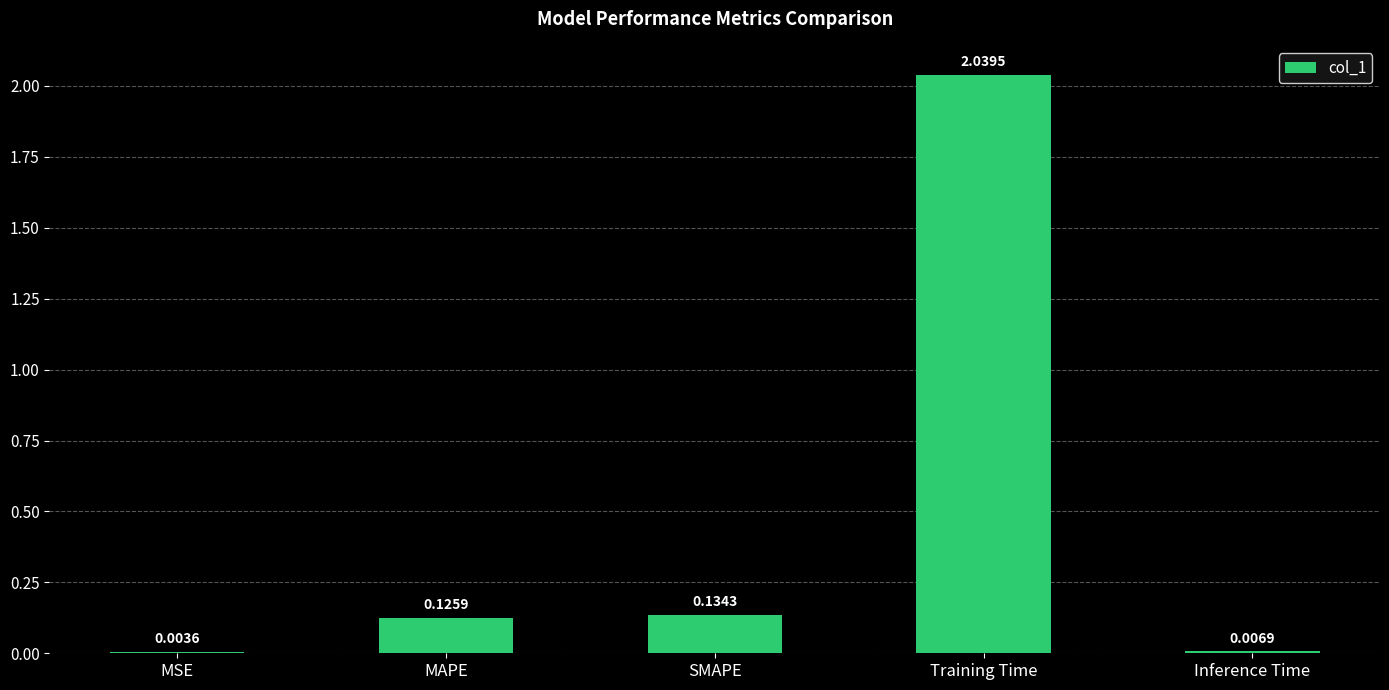

Which has a higher value, Training Time or MAPE?

Training Time